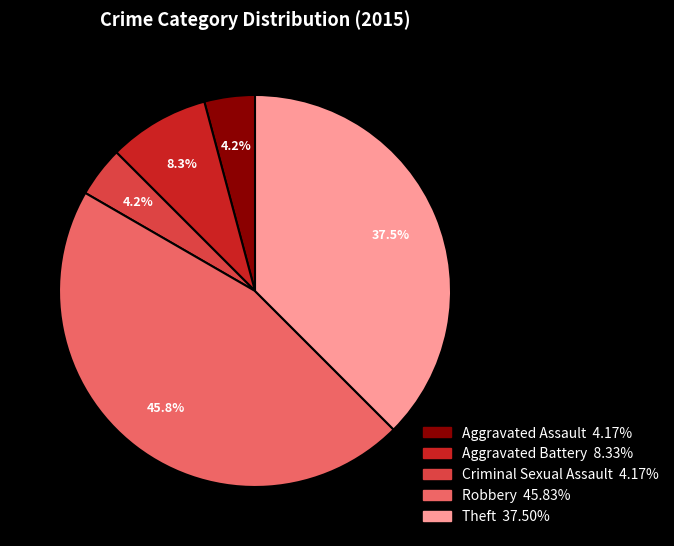

What is the total percentage of Aggravated Assault and Aggravated Battery?

12.5%